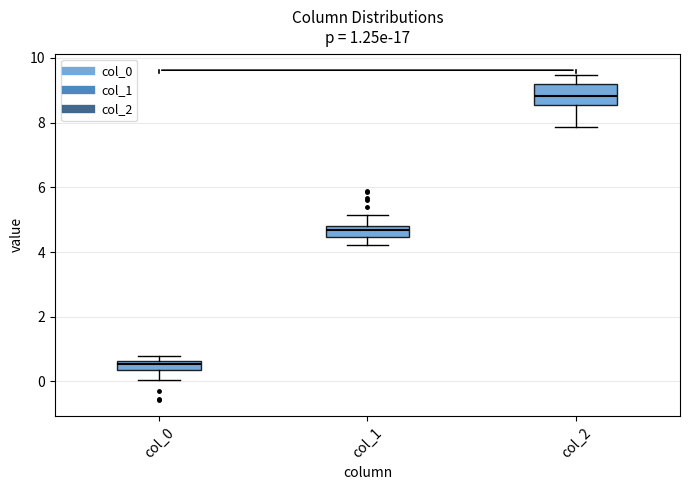

Which box has the highest median line?

col_2